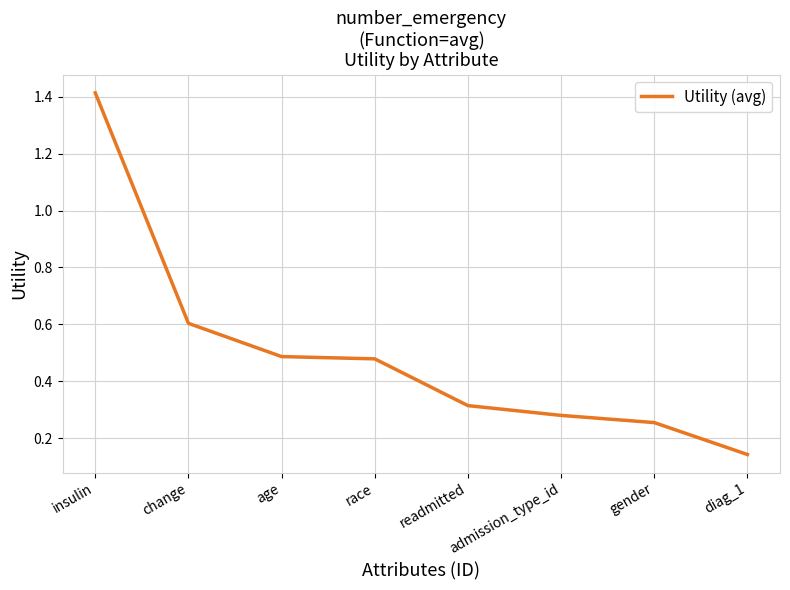

Between change and diag_1, which is larger?

change